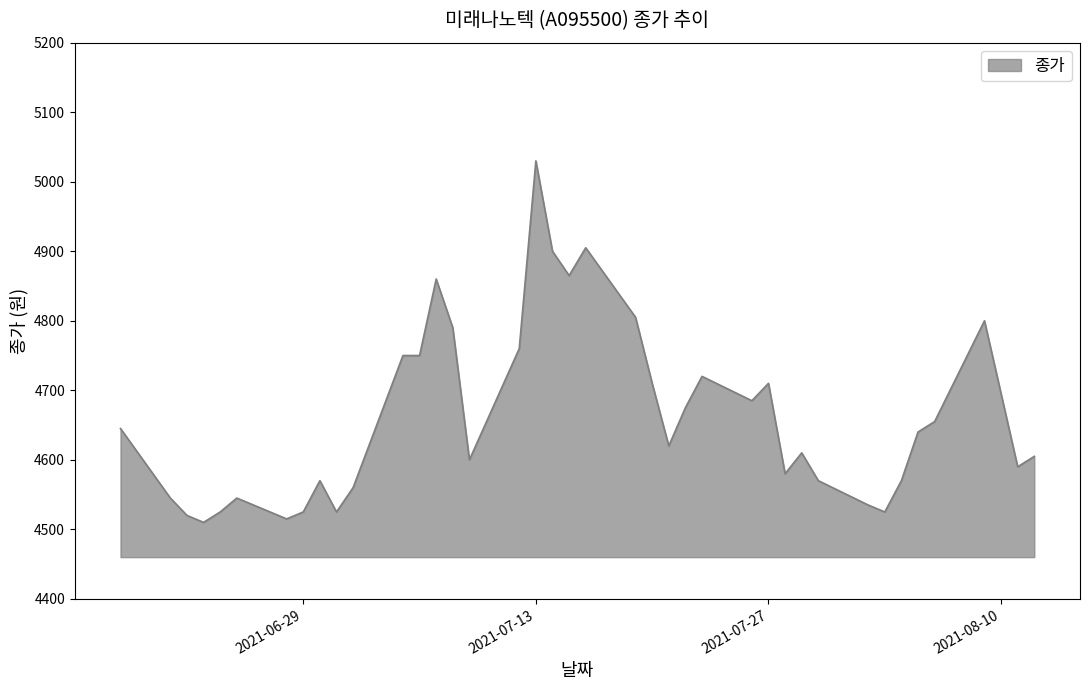

What is the difference between the maximum and minimum values?

520